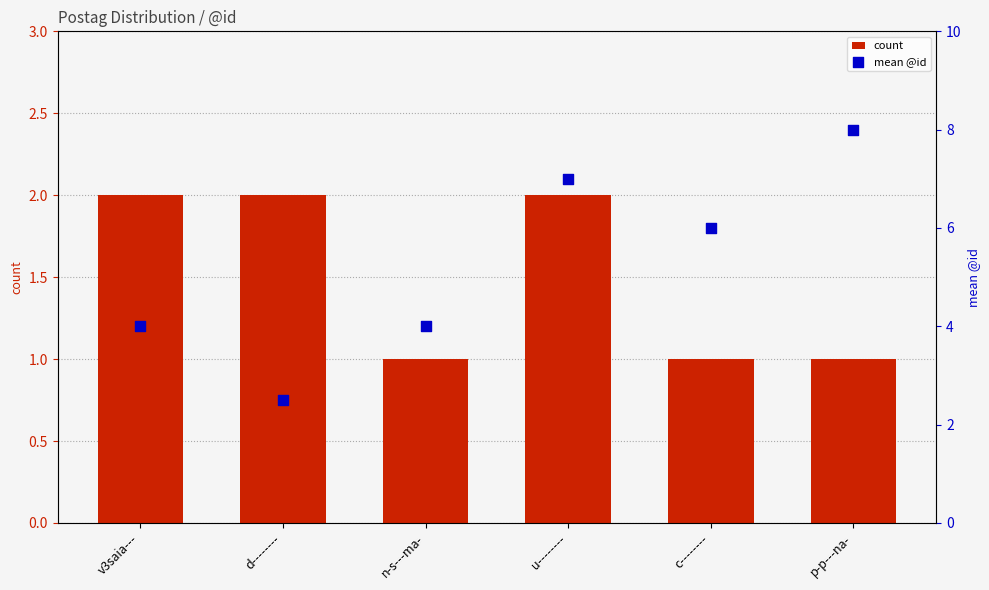

Which series reaches the maximum Y coordinate?

mean @id